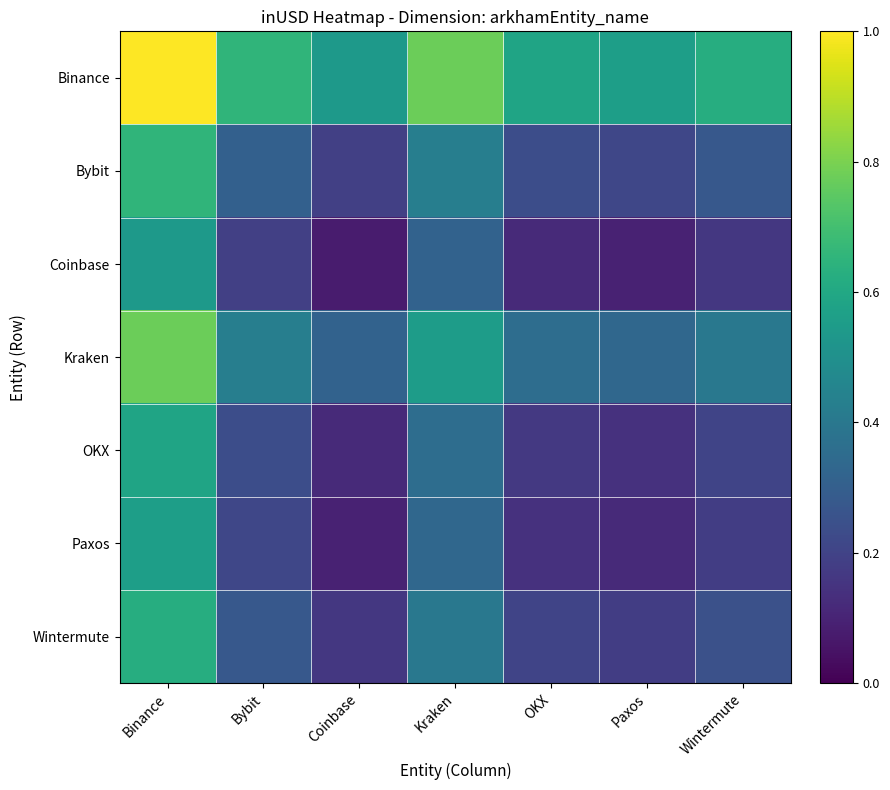

What is the total value across all series at Paxos?

1.6